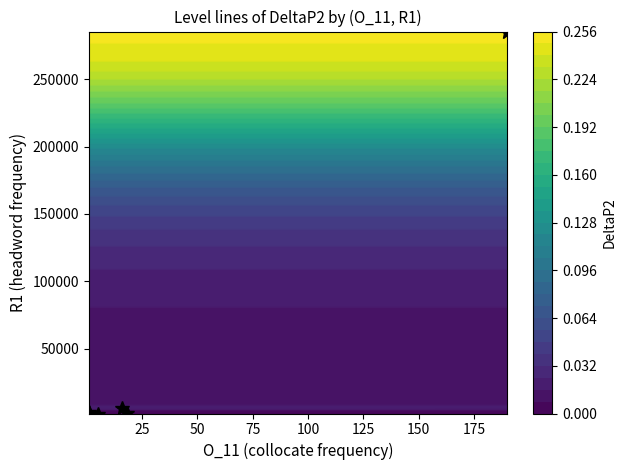

What is the average value?

43201